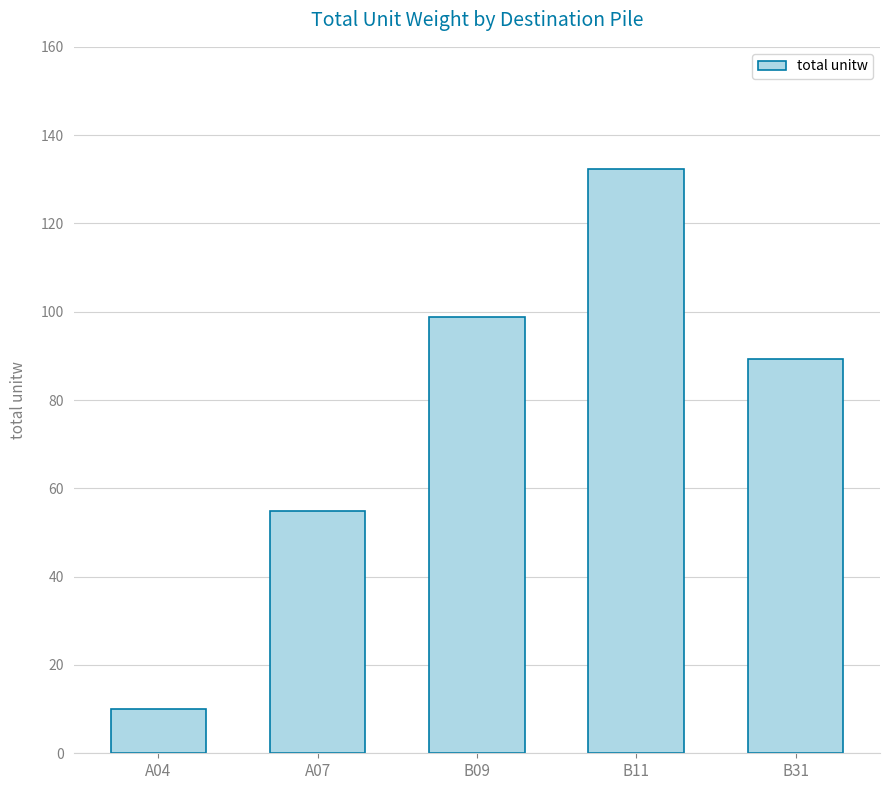

Does the chart contain any negative values?

No